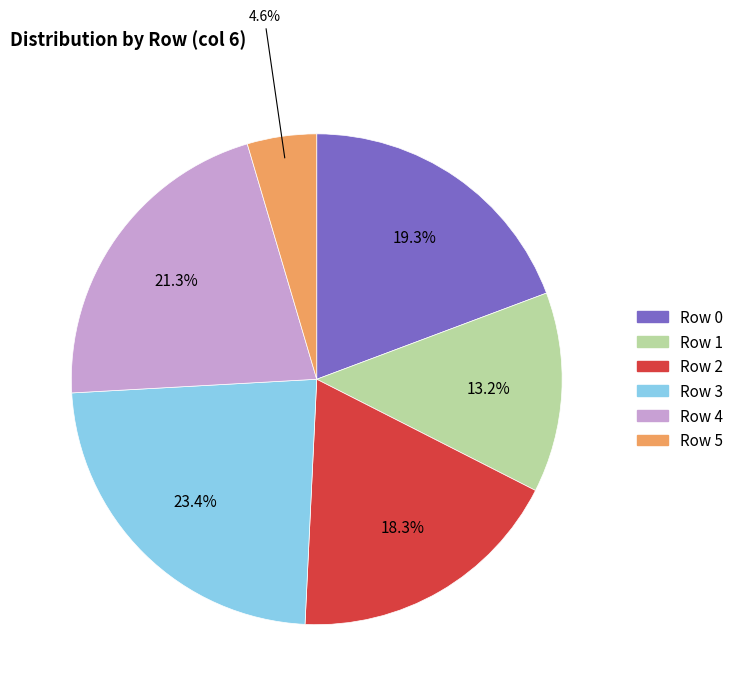

Is it true that Row 4 is 11% of the pie?

False